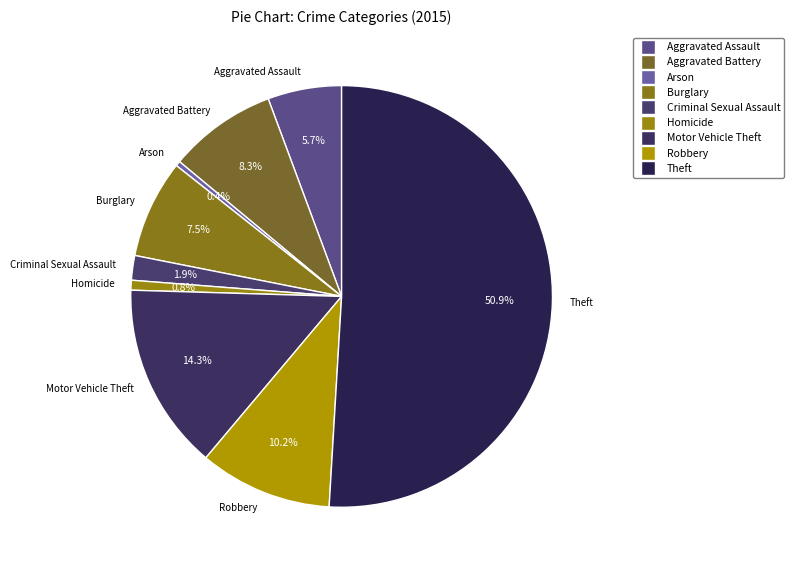

What is the total percentage of Aggravated Assault and Theft?

56.6%